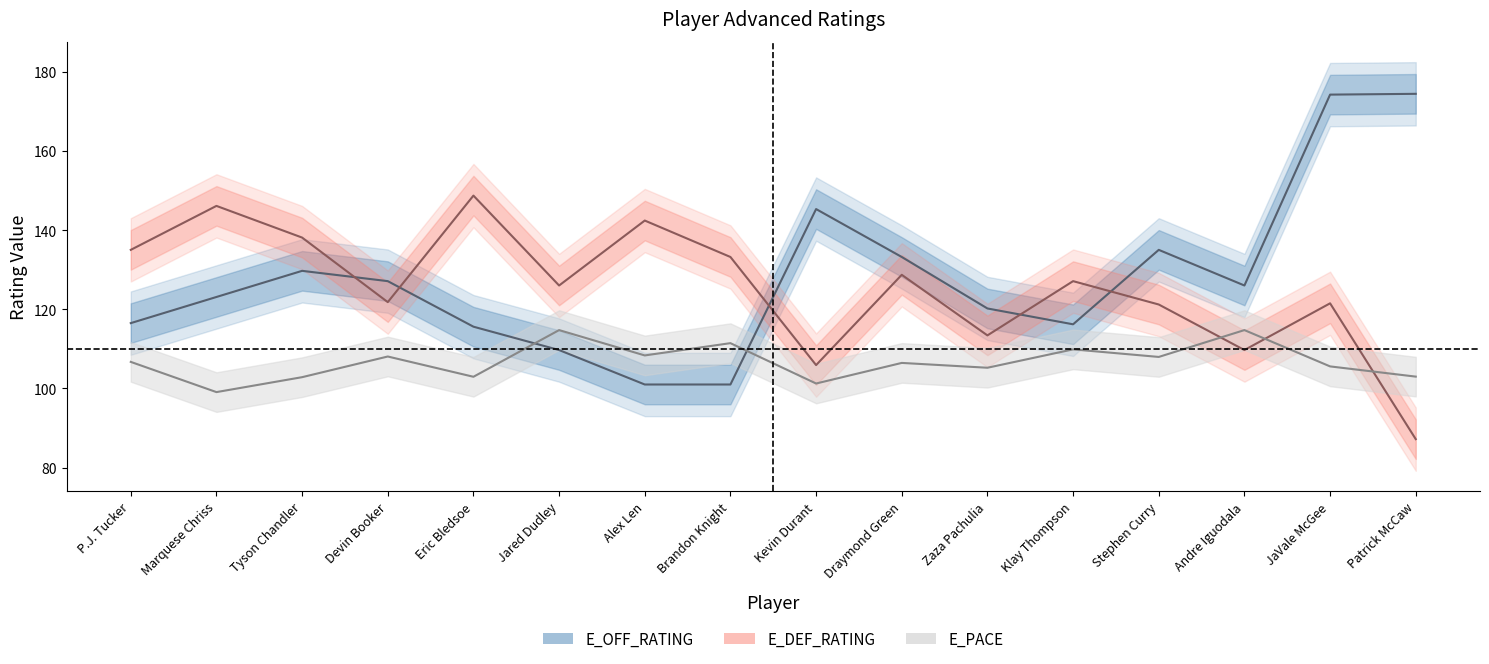

At which category does E_DEF_RATING reach its first local peak?

Marquese Chriss